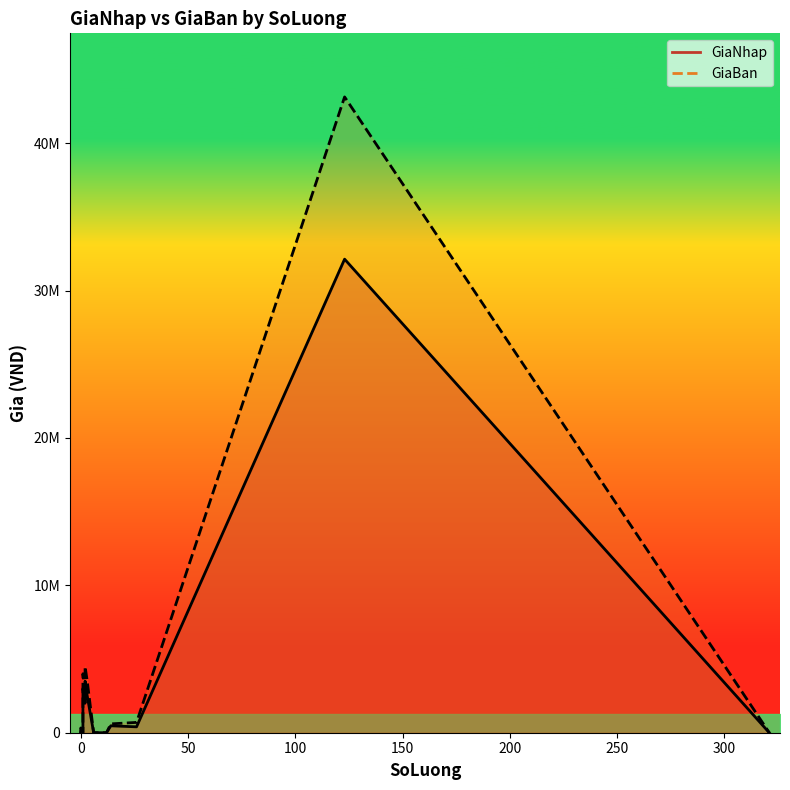

Does the chart display data point markers on the line(s)?

No